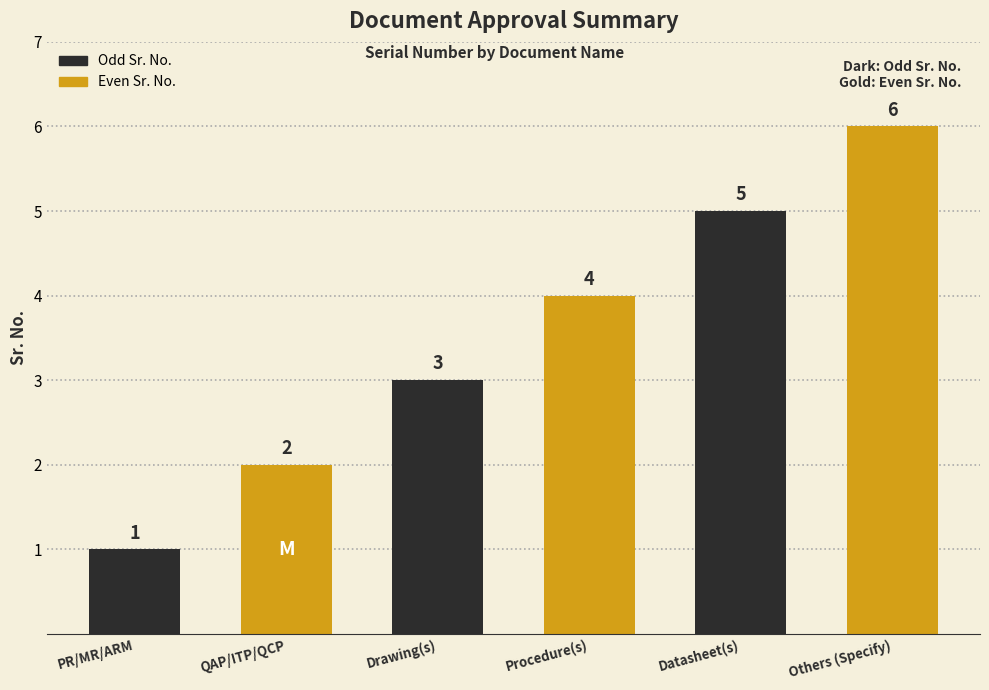

At which category does the chart reach its peak across all series?

Others (Specify)